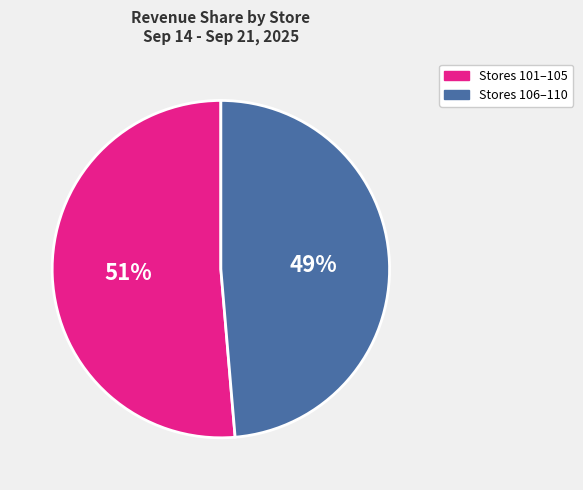

Between Stores 106–110 and Stores 101–105, which is larger?

Stores 101–105